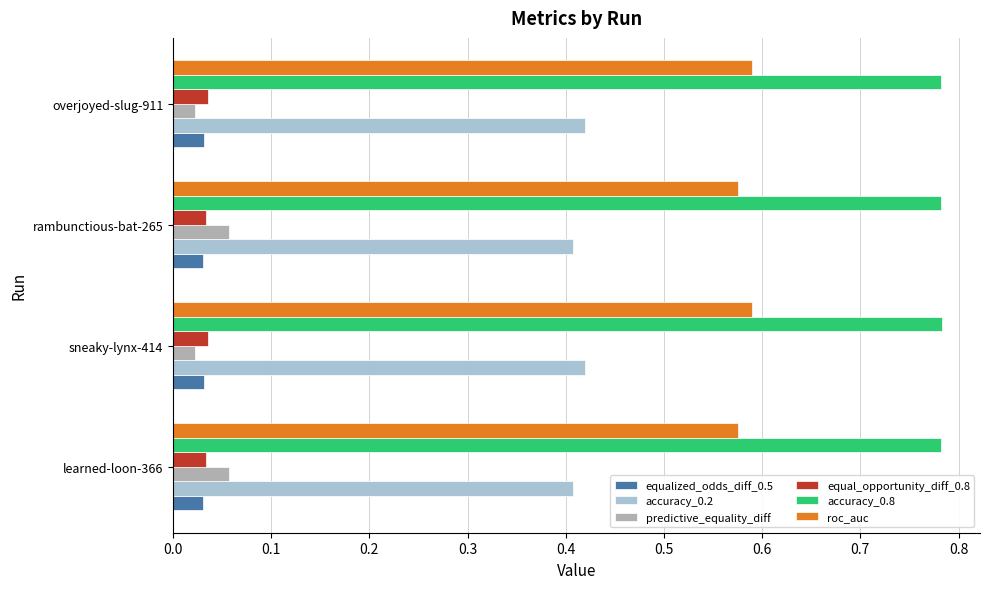

Is it true that roc_auc equals 0.8 at learned-loon-366?

False